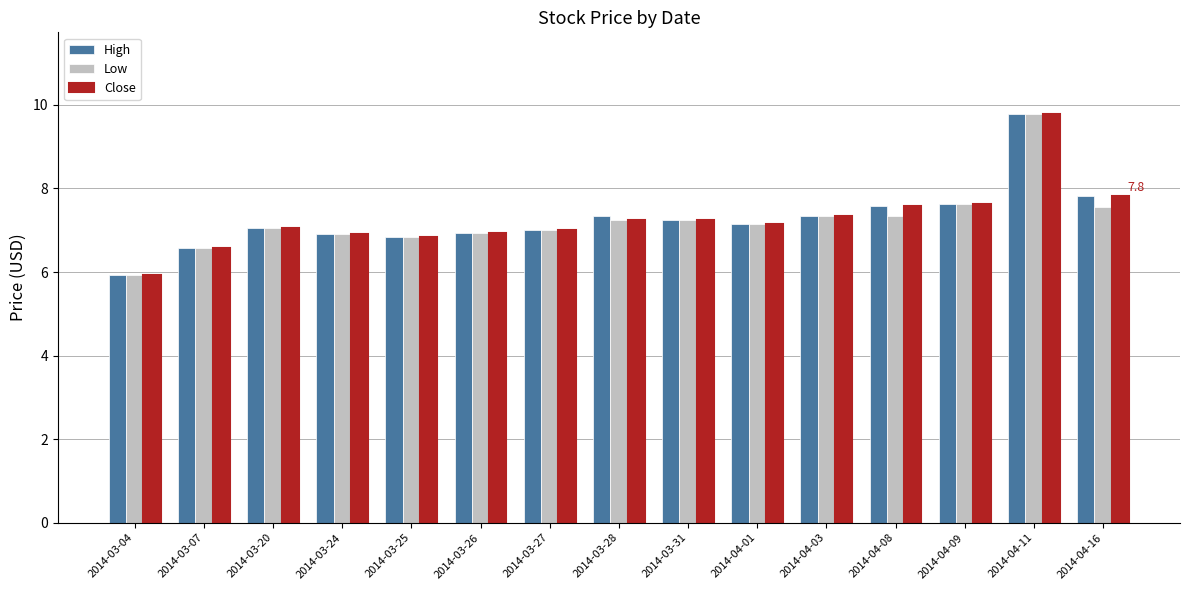

How many series are shown in this chart?

3